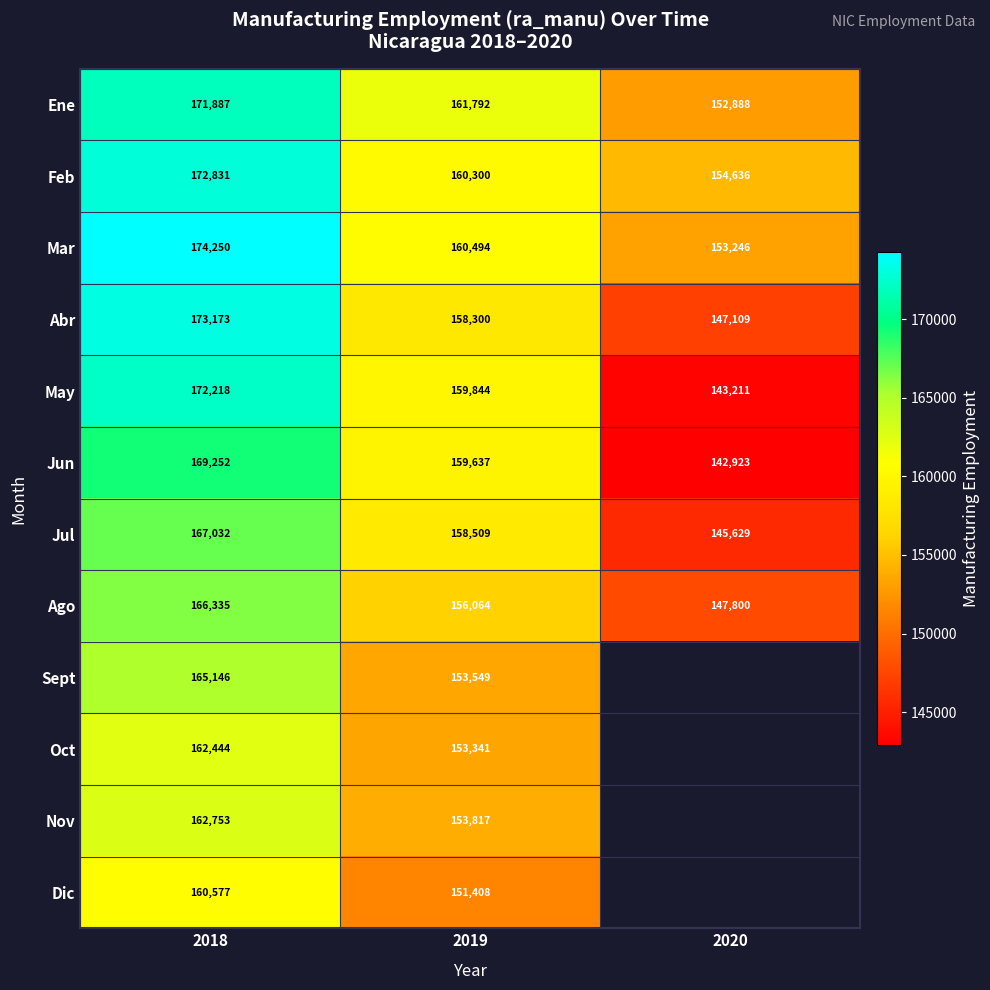

What is the smallest value displayed?

142923.0